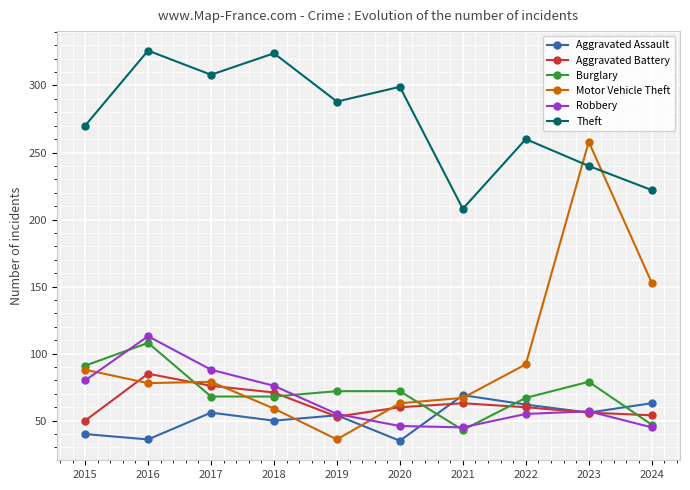

How many intersections are there between Aggravated Assault and Burglary?

3